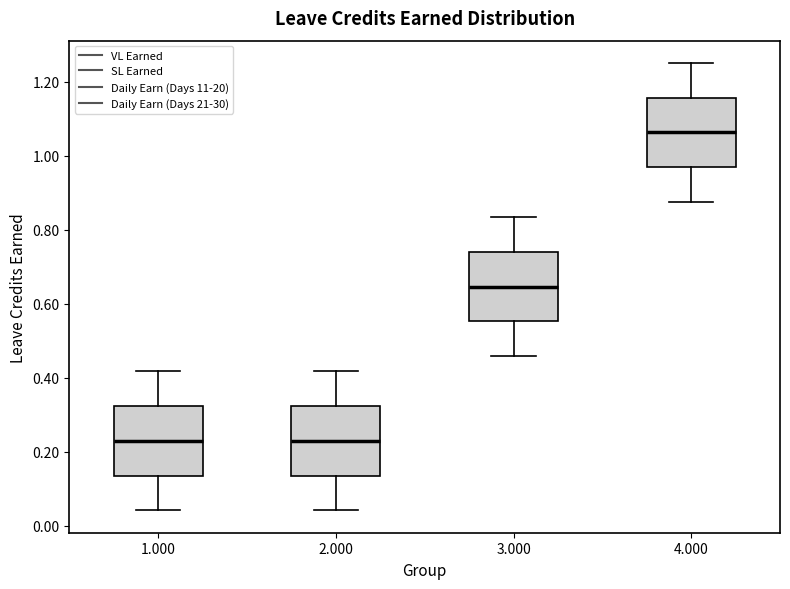

Where does the upper whisker of the box at x = 1.000 end on the y-axis? The values are not printed on the chart, so give them approximately, as read against the axis.

0.42